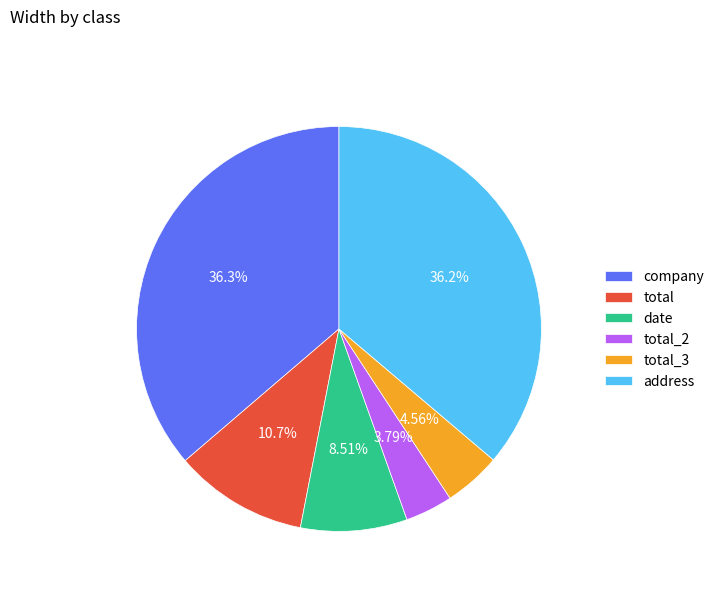

Between date and total, which is larger?

total